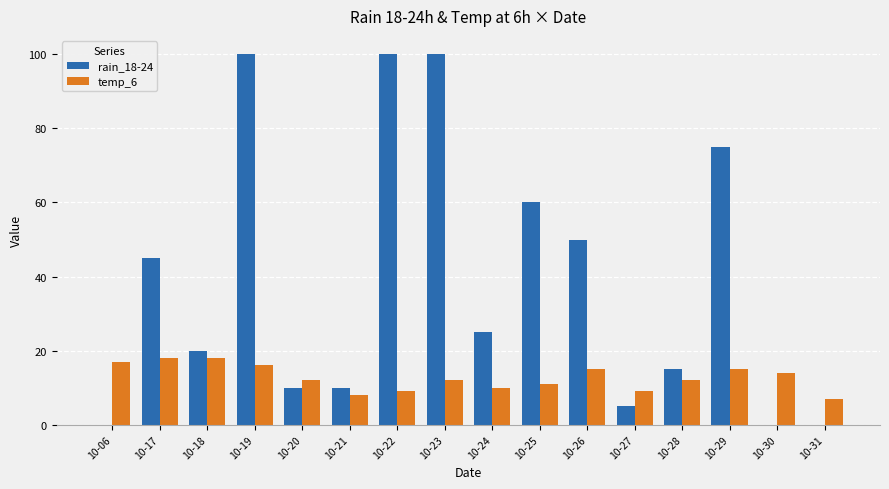

What is the greatest value displayed?

100